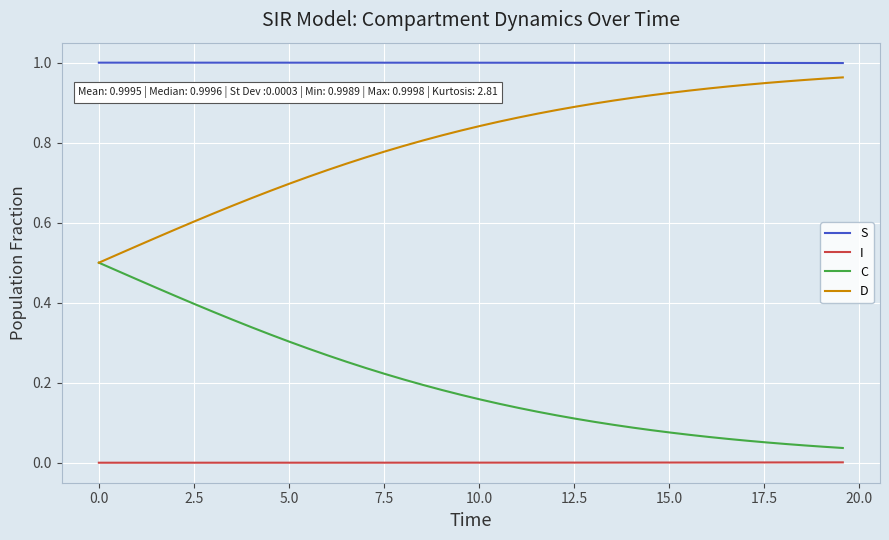

True or false: I and C cross at least once.

False